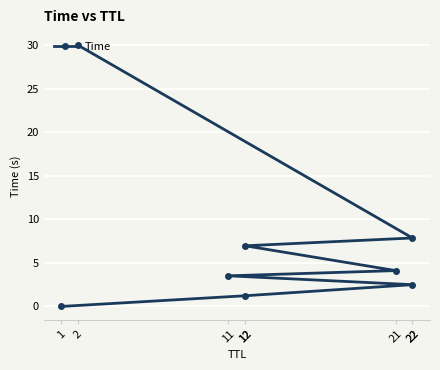

How many values are below 4?

4